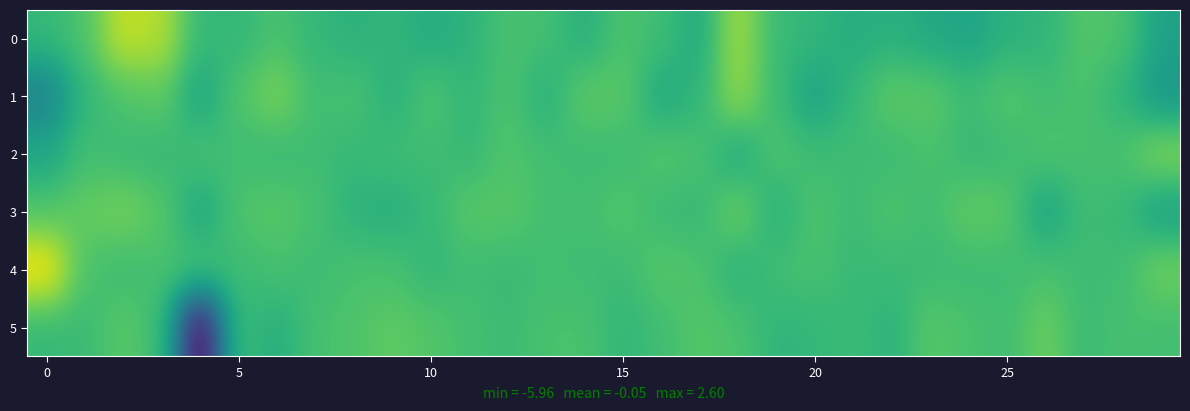

At how many categories does at least one series exceed 1?

4